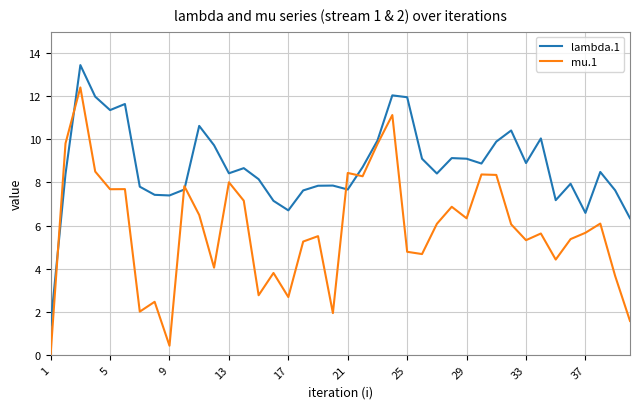

What is the highest value of the mu.1 series?

12.4